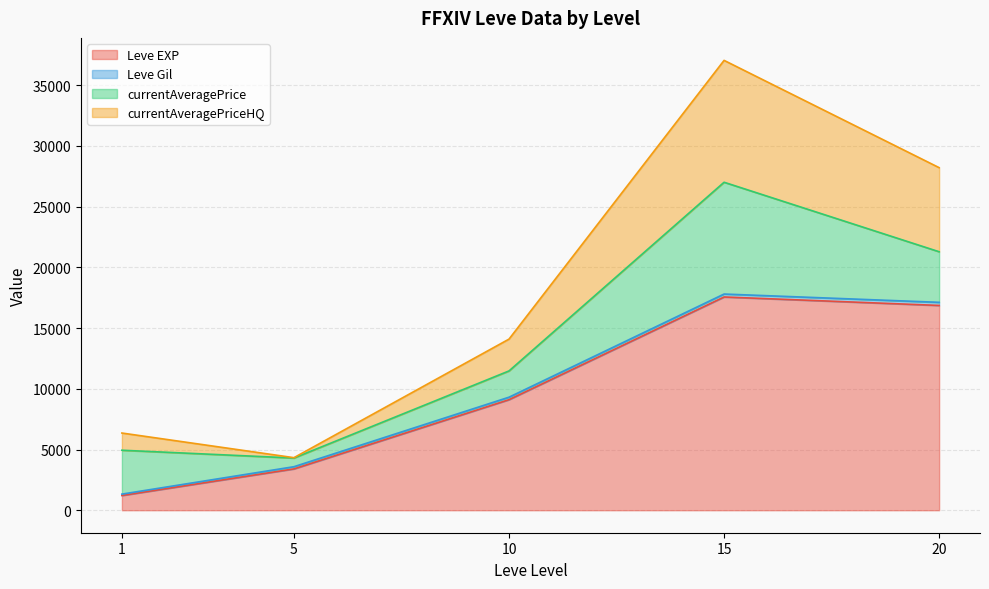

What is the highest value of the Leve EXP series?

17563.3